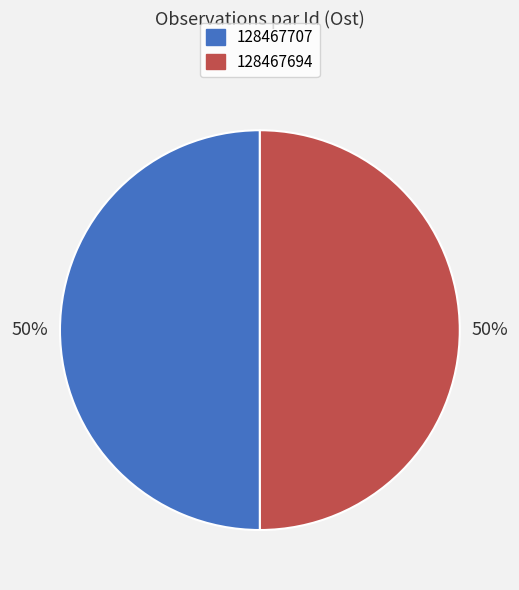

Is the sum of 128467707 and 128467694 greater than half?

Yes